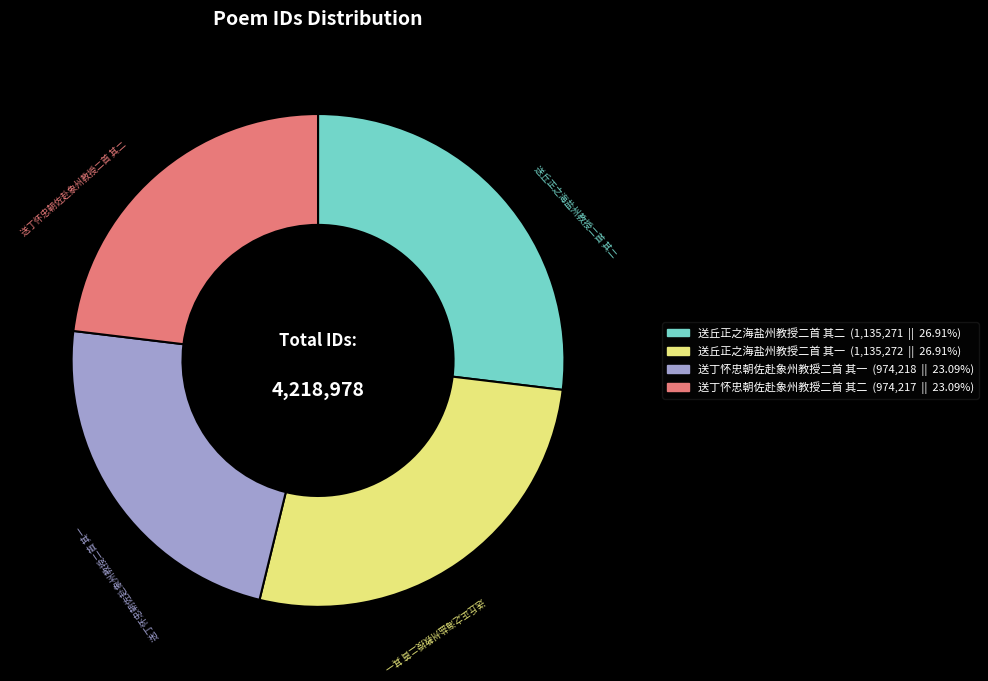

Between 送丘正之海盐州教授二首 其二 and 送丁怀忠朝佐赴象州教授二首 其二, which is larger?

送丘正之海盐州教授二首 其二